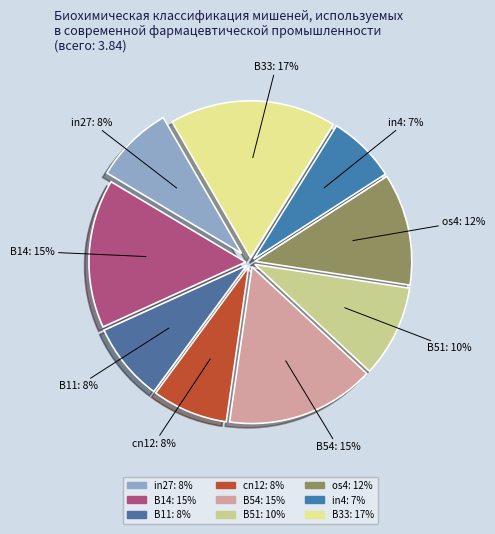

To the nearest percent, what portion does in4 represent?

7%